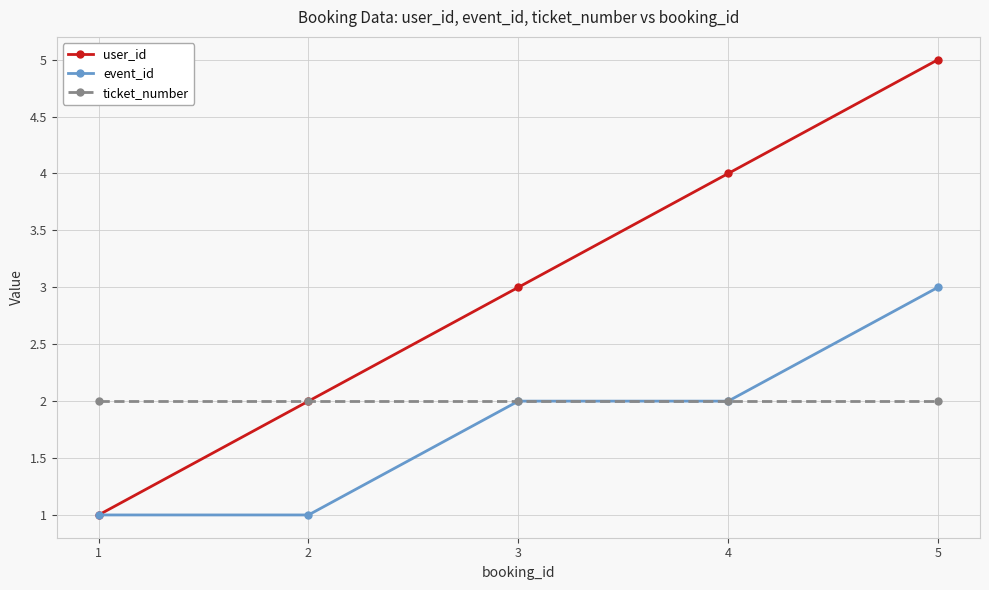

Which series changed the most between 1 and 3?

user_id